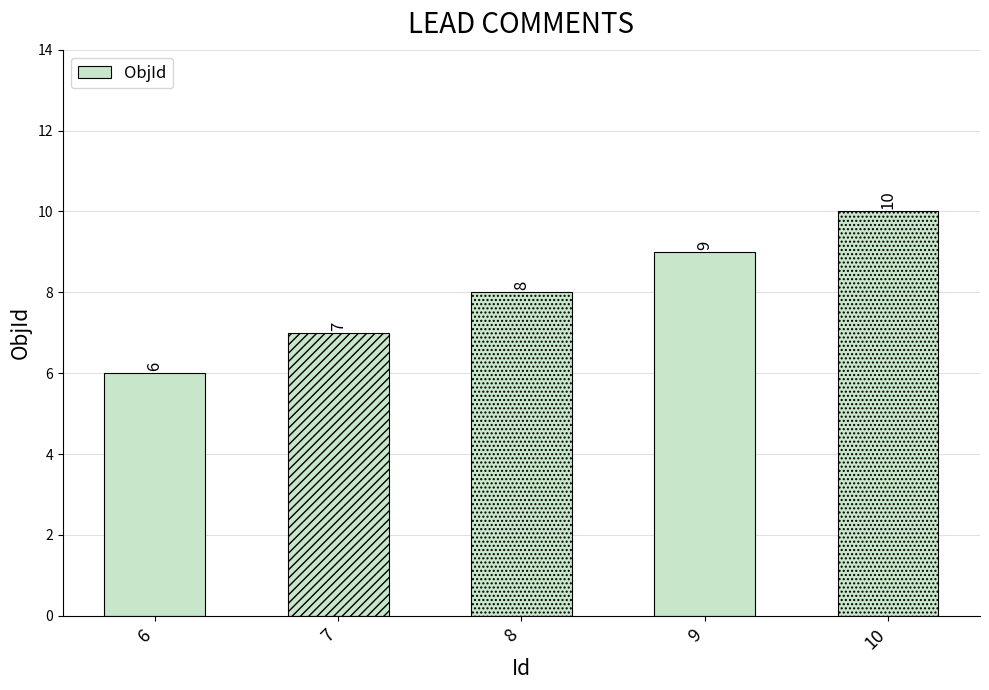

What is the sum of all values?

40